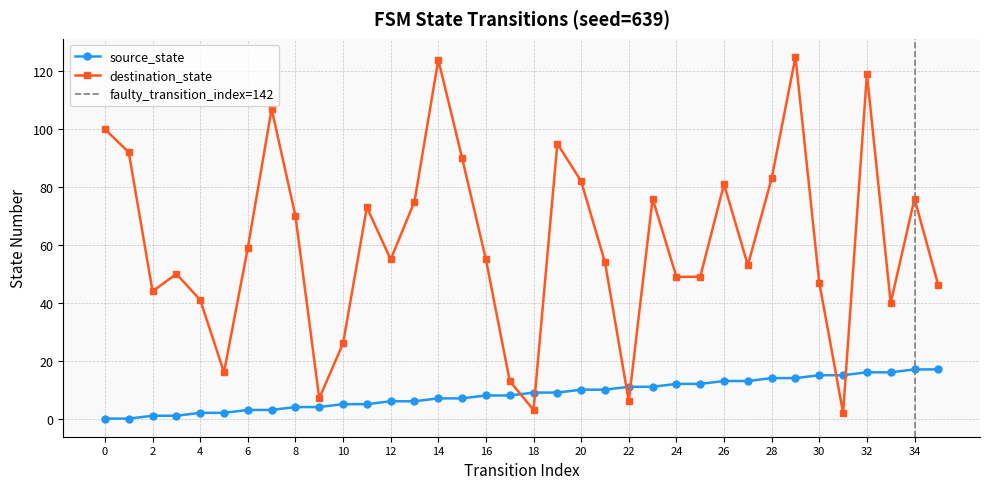

What is the sum of all destination_state values?

2183